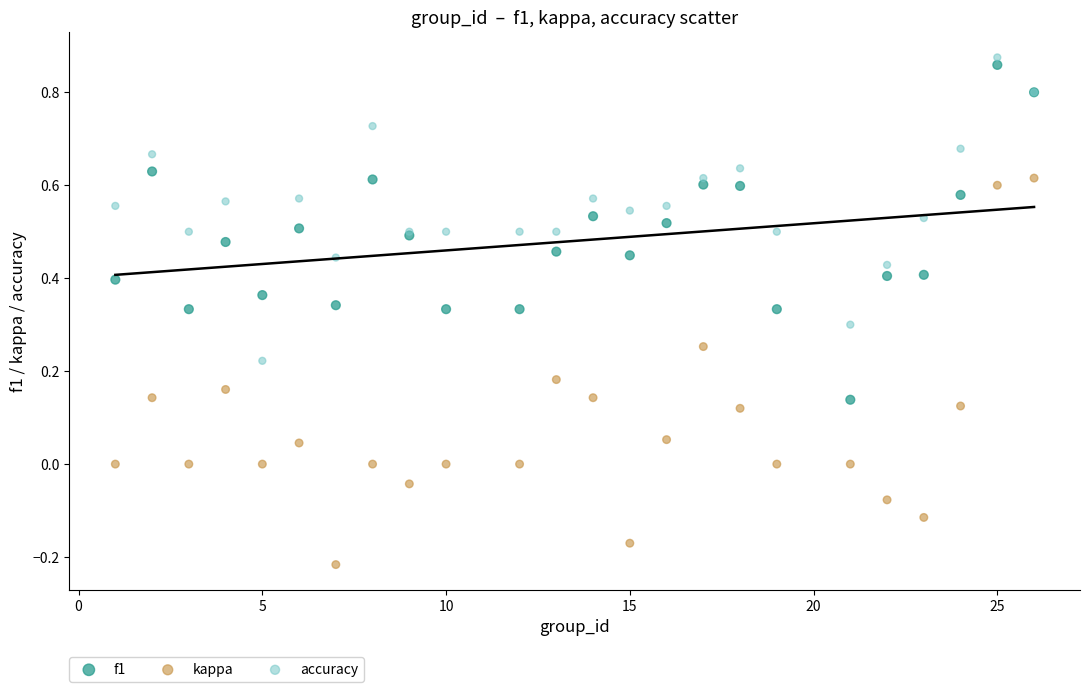

What is the X range (max minus min) for the scatter plot?

25.0